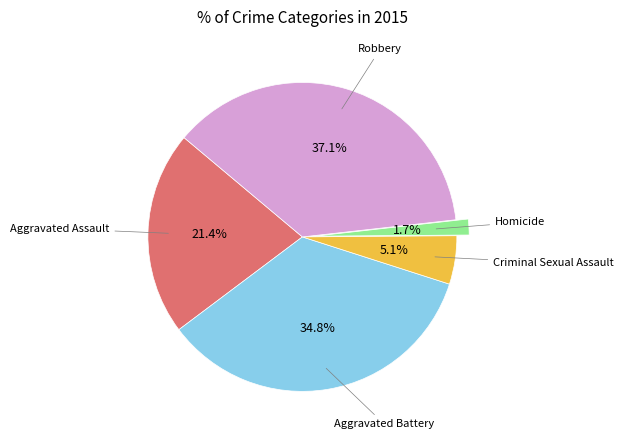

Does any single category account for the majority?

No